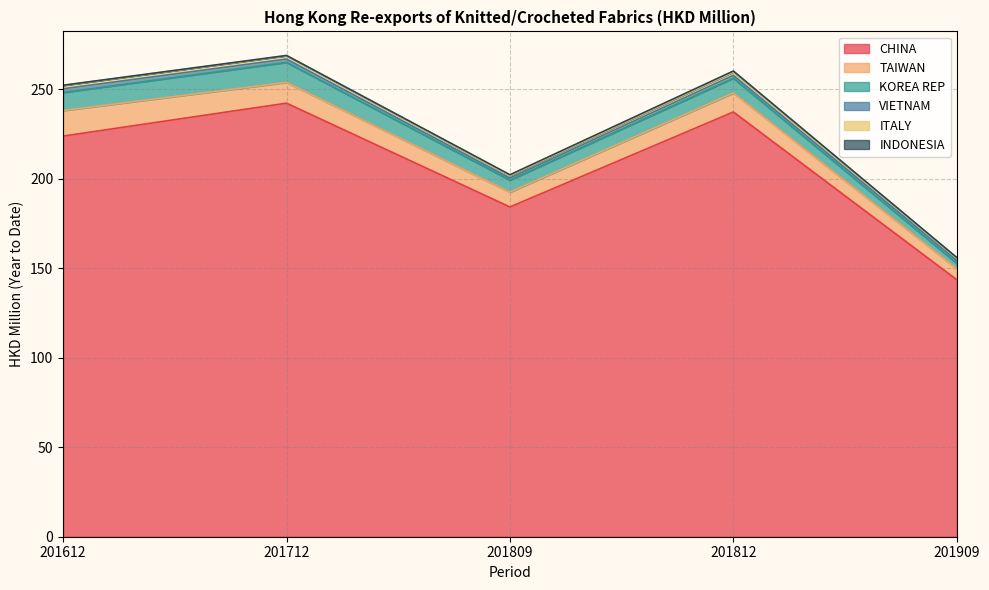

What is the approximate value of CHINA at 201909?

143.6